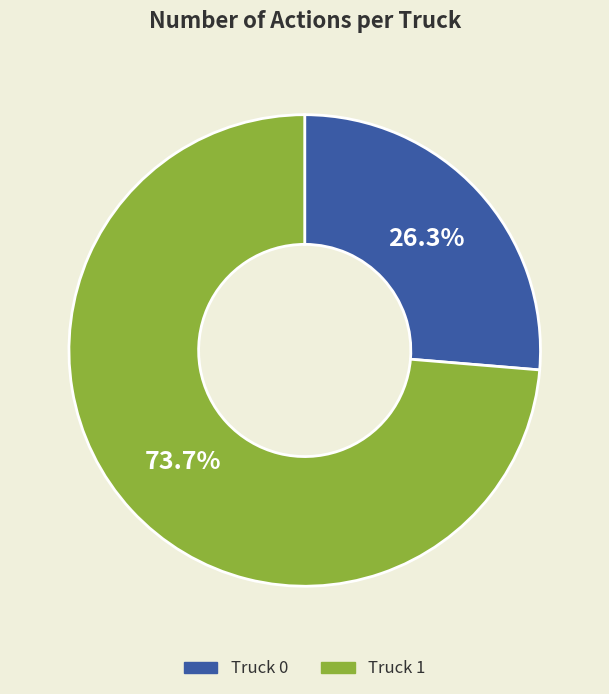

What percentage is the Truck 1 slice, to the nearest percent?

74%